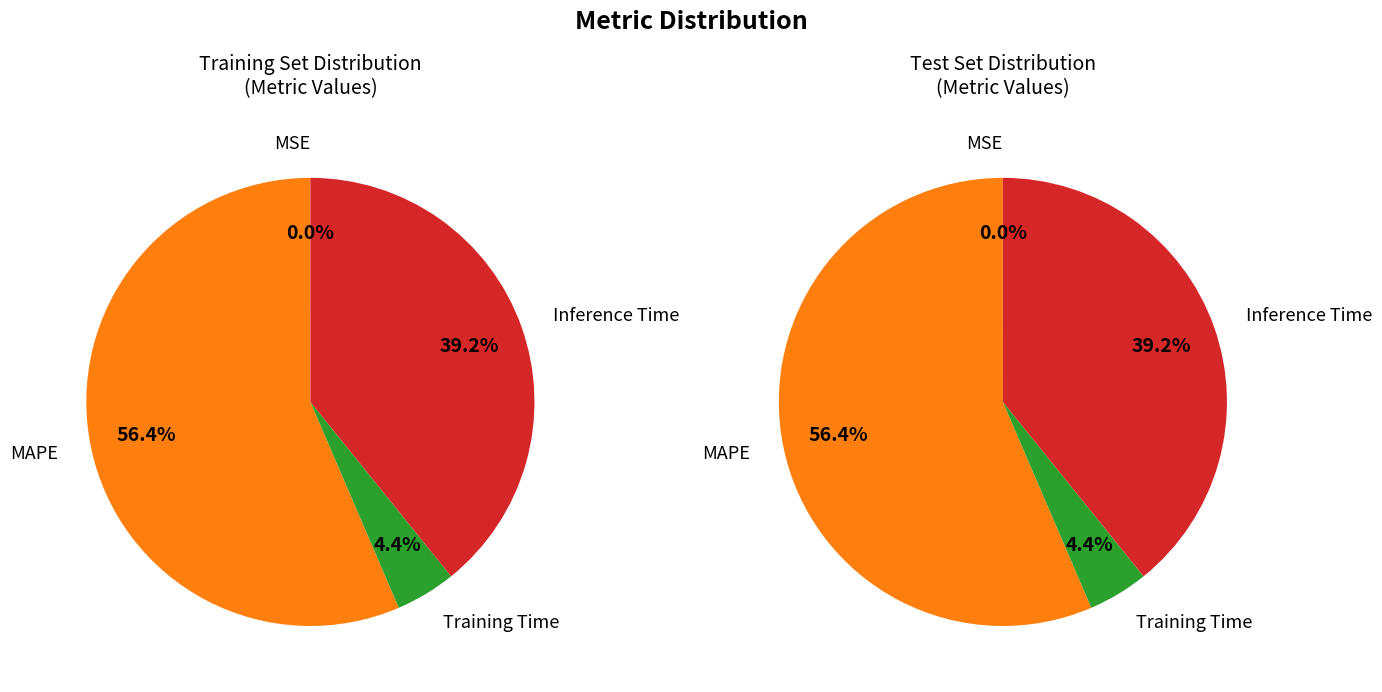

How many slices are in this pie chart?

4